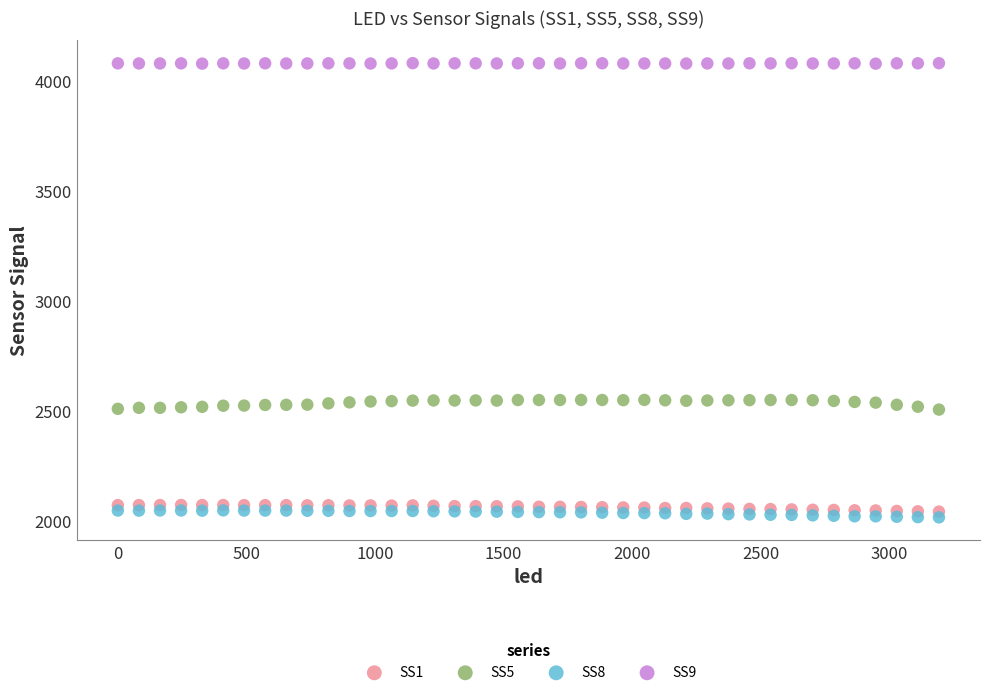

Which series reaches the maximum Y coordinate?

SS9